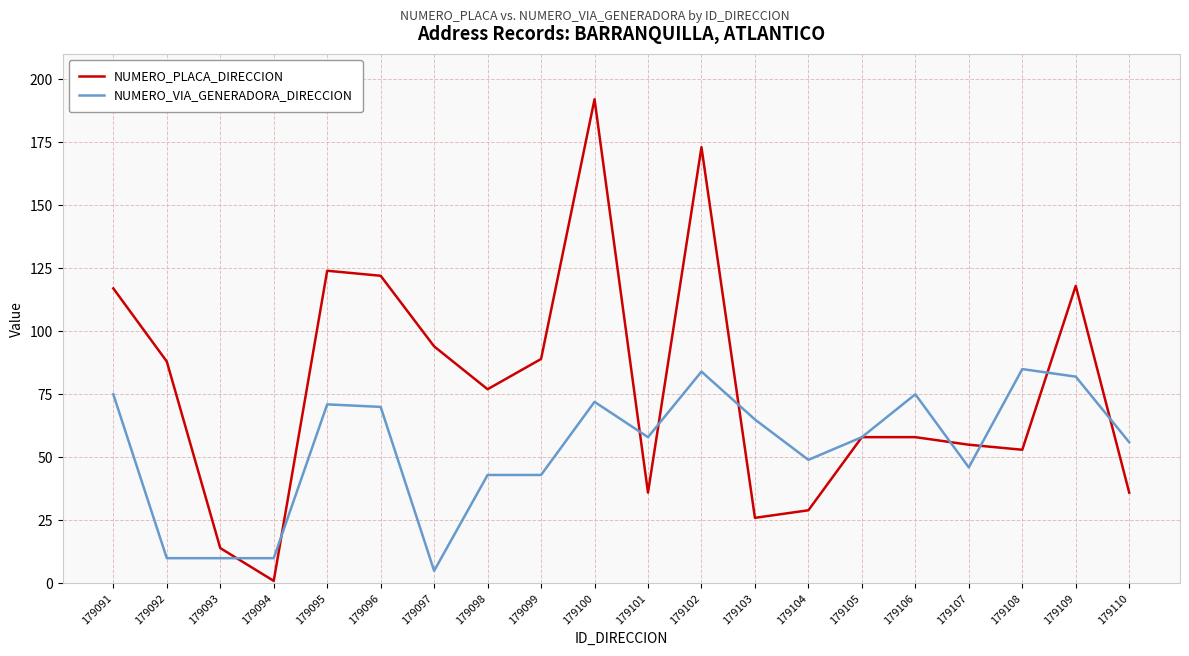

How many lines are shown in the chart?

2